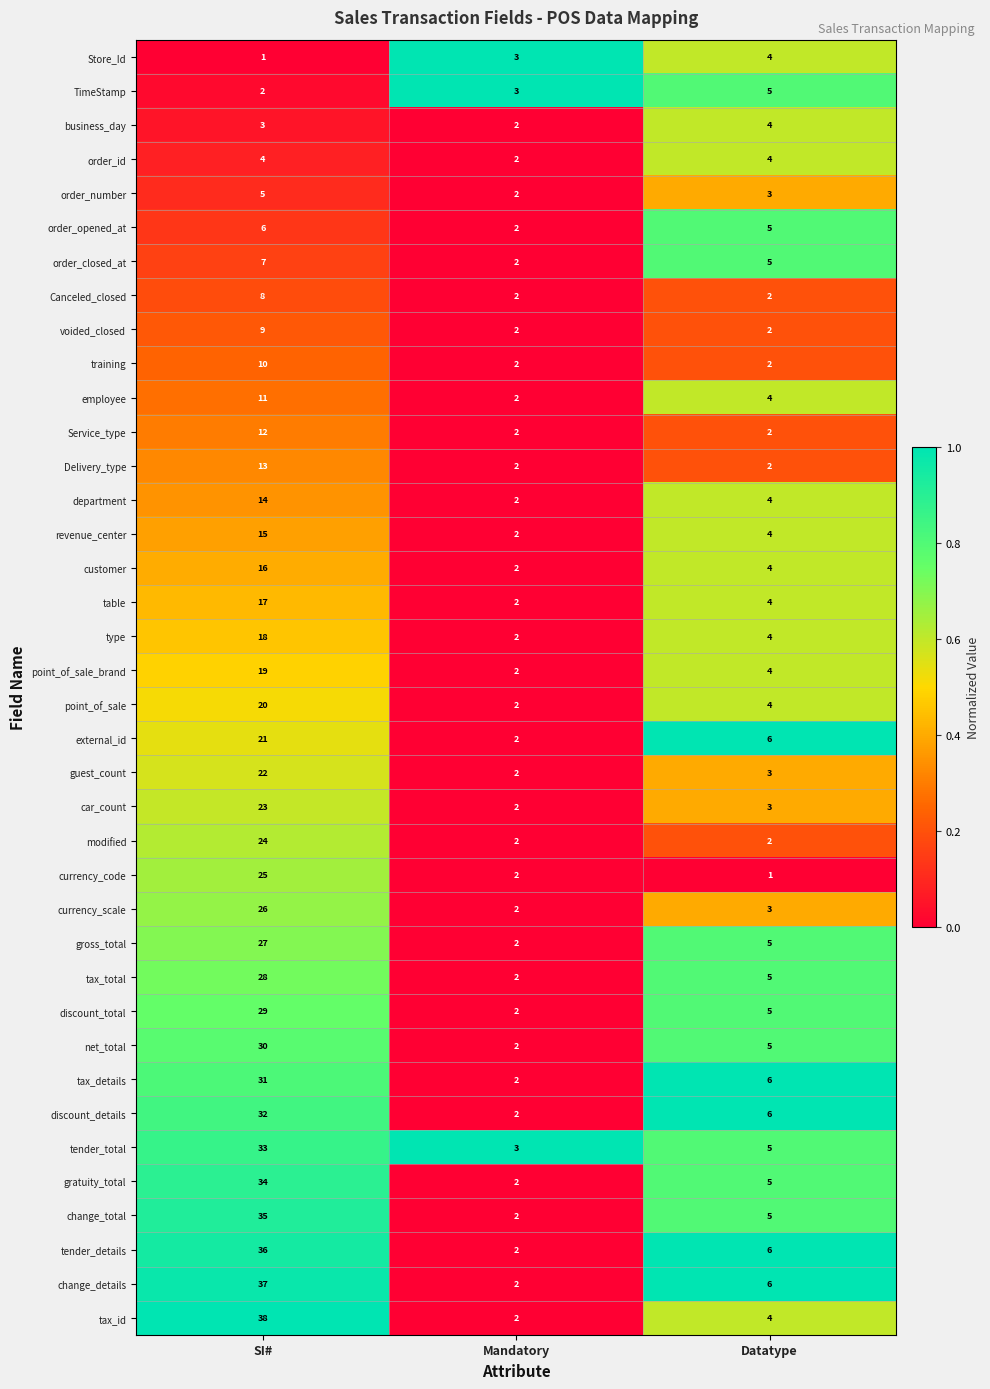

True or false: gratuity_total has a value of 10 at SI#.

False